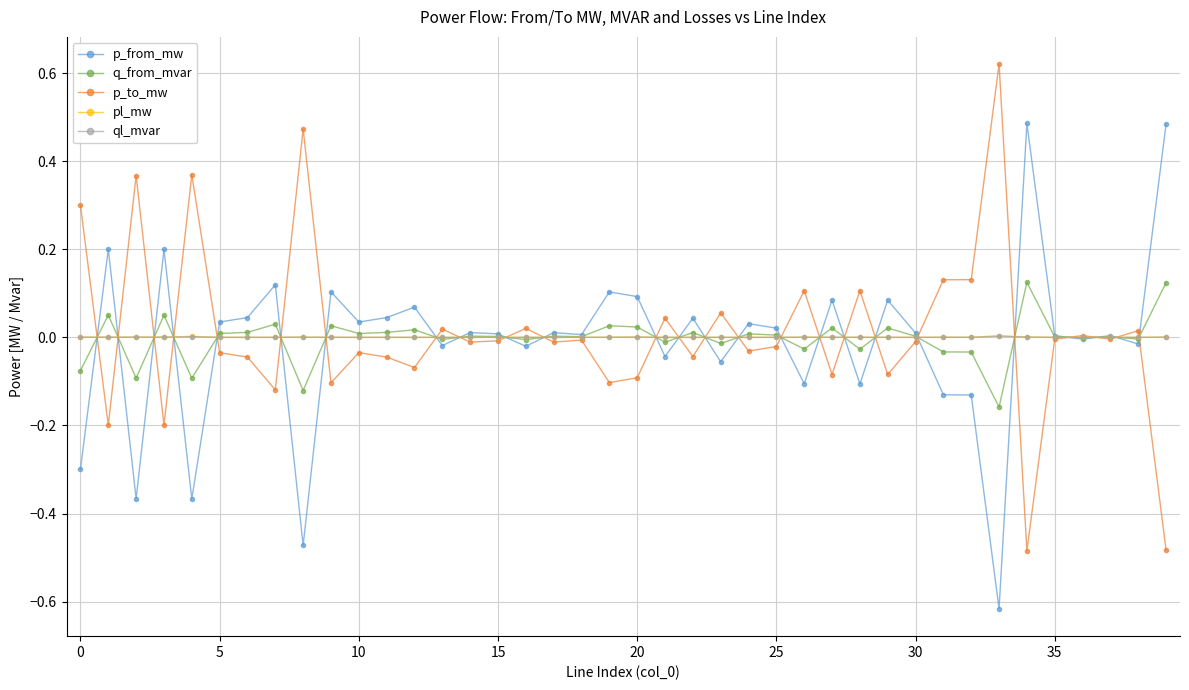

True or false: q_from_mvar has more than 1 points higher than both neighbors.

True